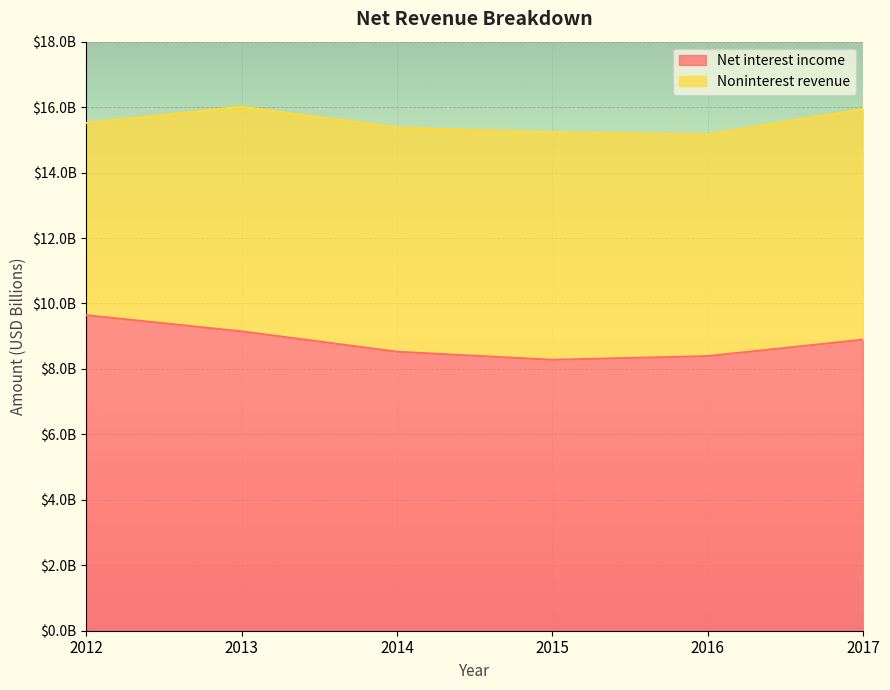

What is the sum of all values?

52874000000